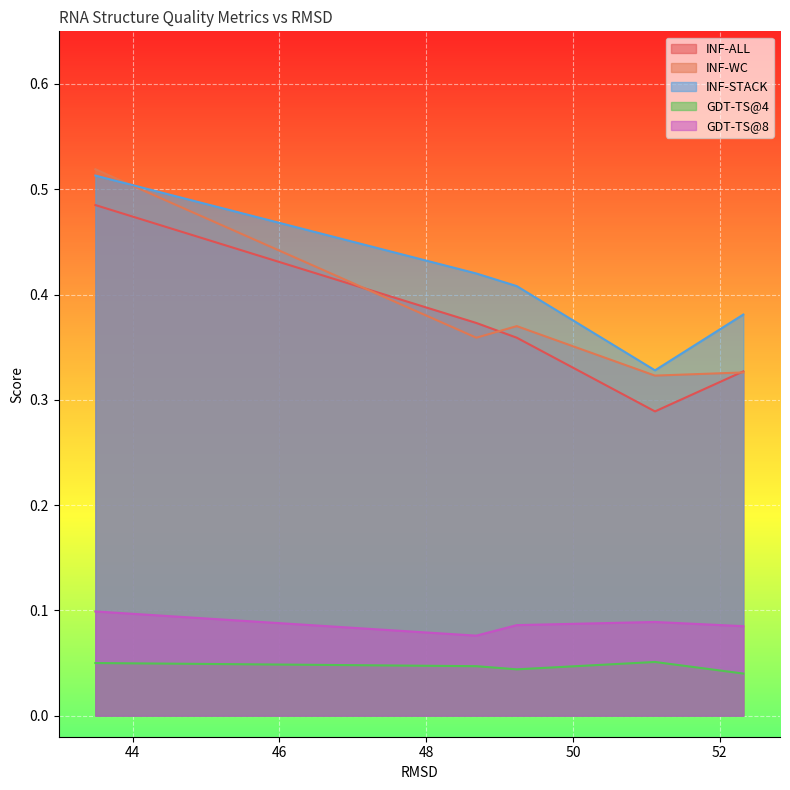

Count the number of data series in this chart.

5